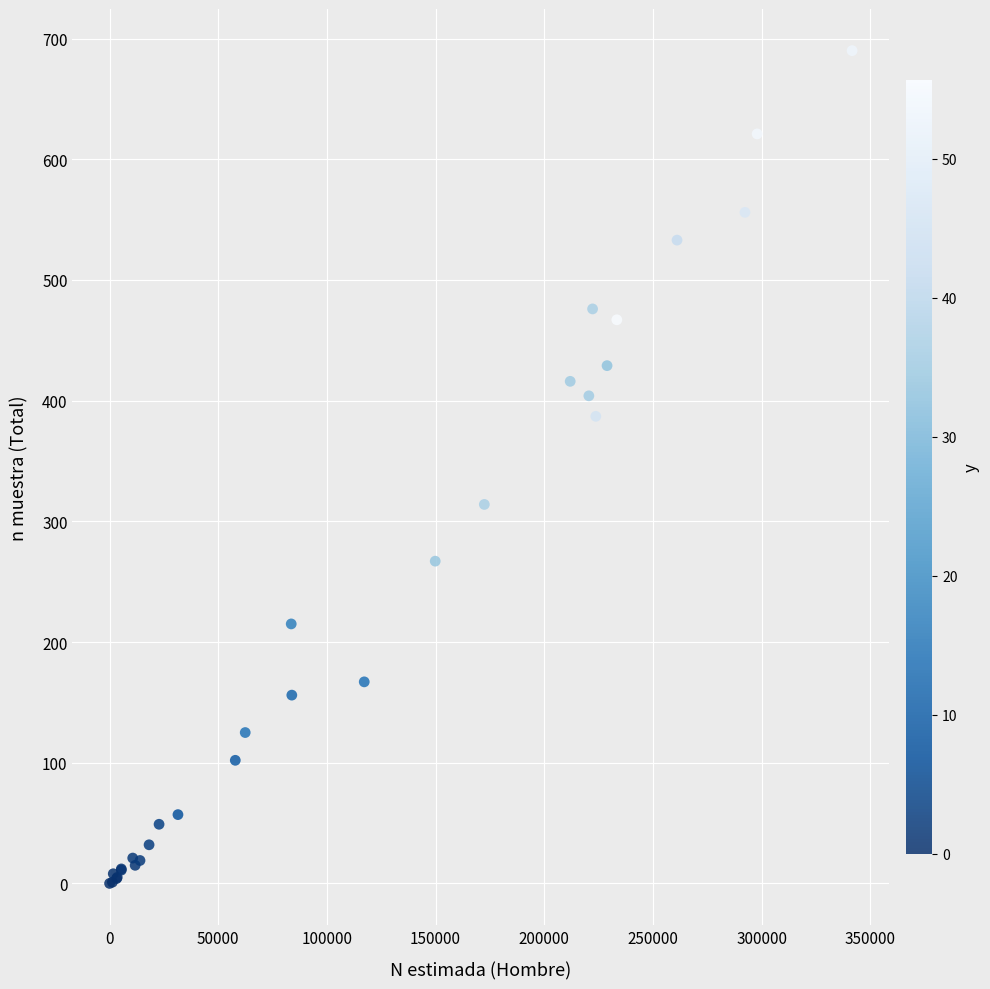

What Y value in the scatter plot is closest to 345?

314